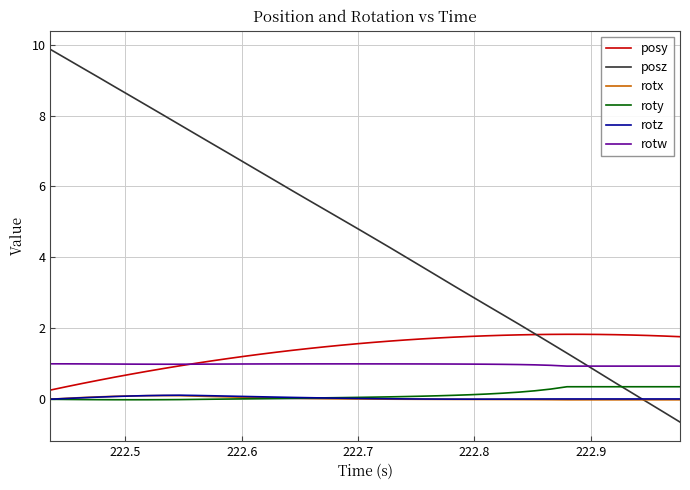

True or false: rotw and rotz cross at least once.

False